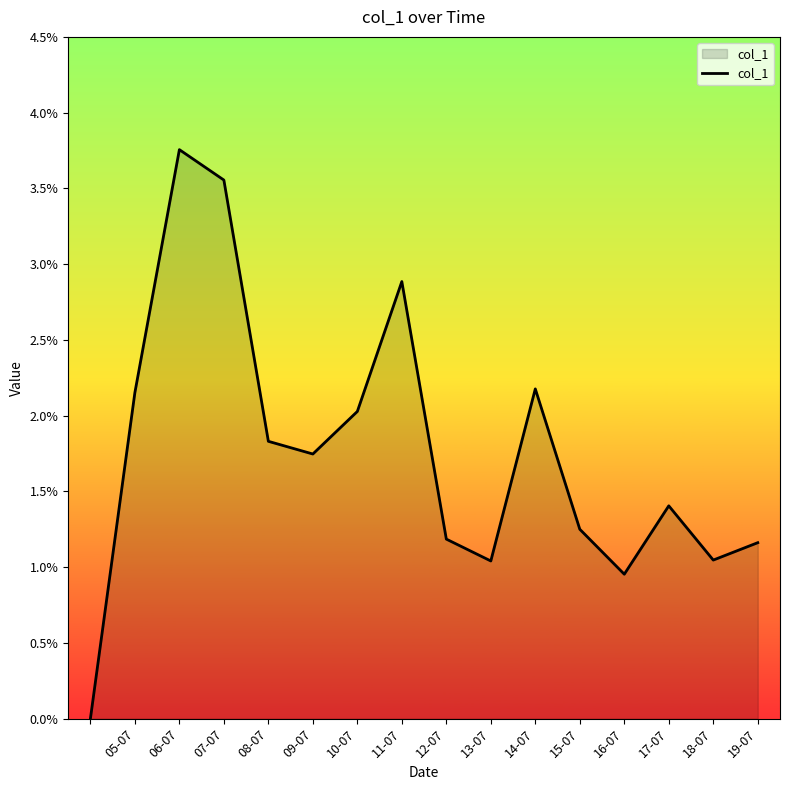

Where is the first local minimum?

09-07